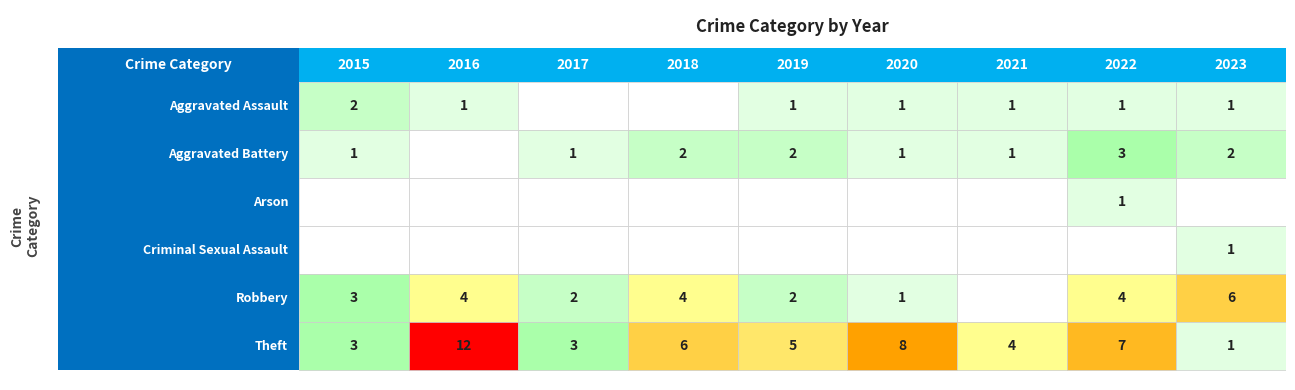

The 2018 series shows 4 at 4. True or false?

True